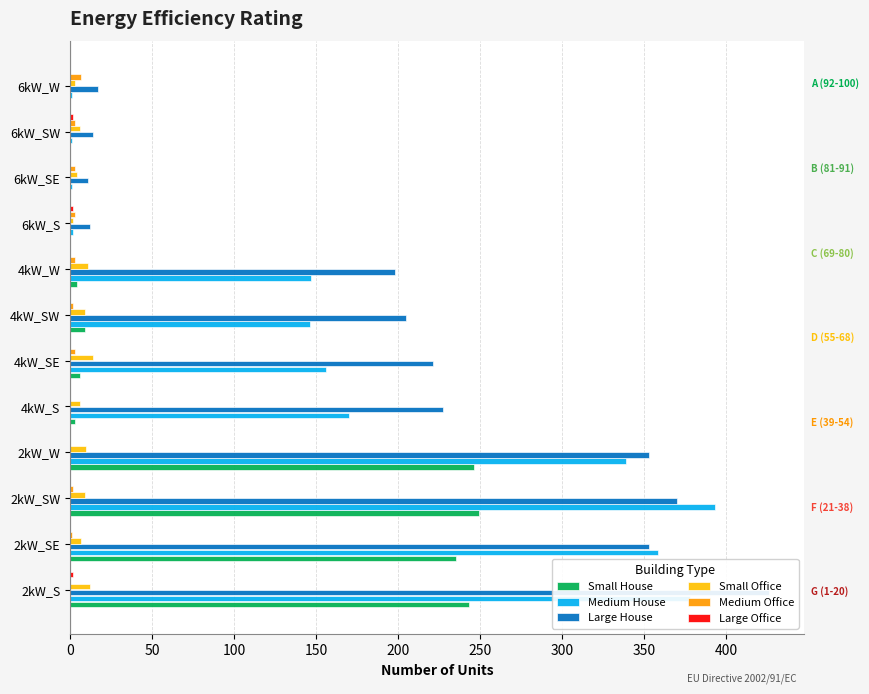

Reading left to right, extract all data points from this chart.

Small House: 243	235	249	246	3	6	9	4	0	0	0	0
Medium House: 378	358	393	339	170	156	146	147	2	1	1	1
Large House: 426	353	370	353	227	221	205	198	12	11	14	17
Small Office: 12	7	9	10	6	14	9	11	2	4	6	3
Medium Office: 0	1	2	0	0	3	2	3	3	3	3	7
Large Office: 2	0	0	0	0	0	0	0	2	0	2	0